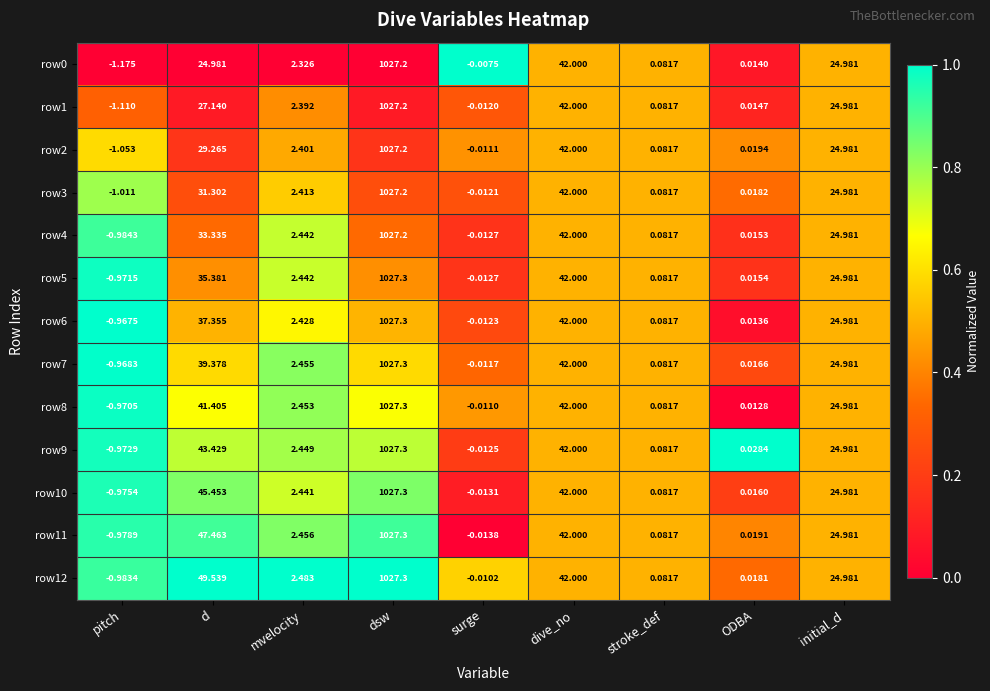

At which label does row0 first exceed 2?

d